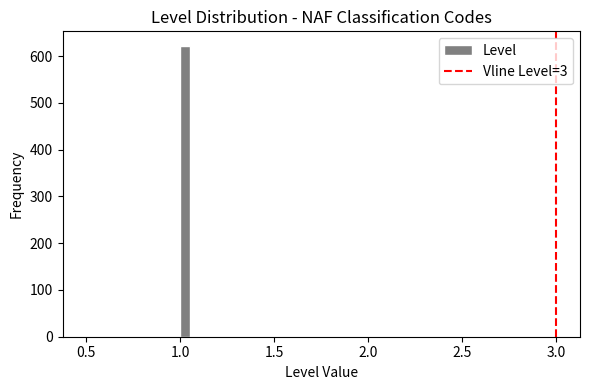

Read against the x-axis, roughly where is the centre of the tallest bar?

1.05